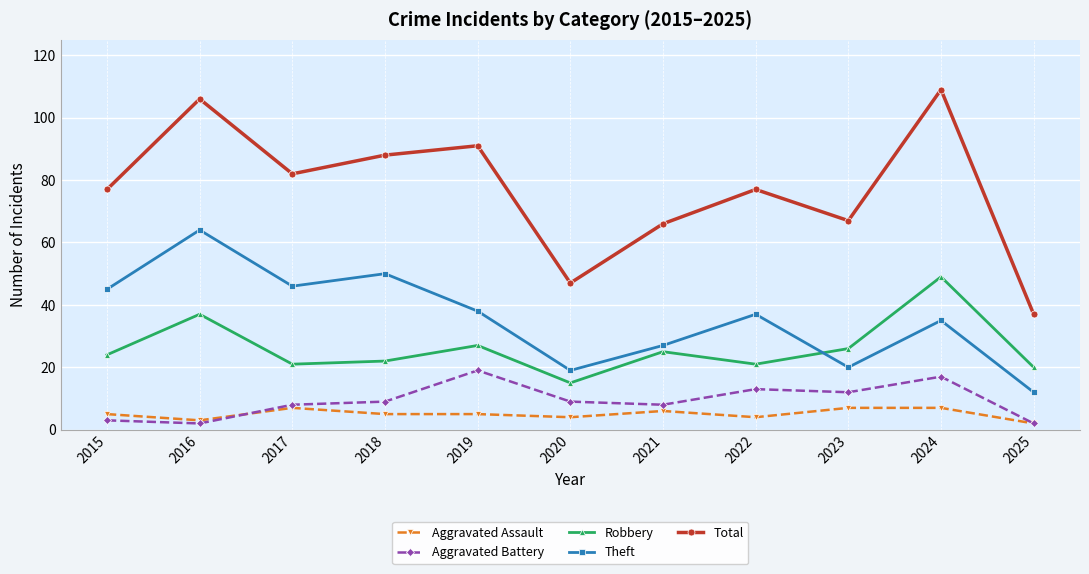

Reading right to left, transcribe all the data shown in this chart.

Aggravated Assault: 2	7	7	4	6	4	5	5	7	3	5
Aggravated Battery: 2	17	12	13	8	9	19	9	8	2	3
Robbery: 20	49	26	21	25	15	27	22	21	37	24
Theft: 12	35	20	37	27	19	38	50	46	64	45
Total: 37	109	67	77	66	47	91	88	82	106	77